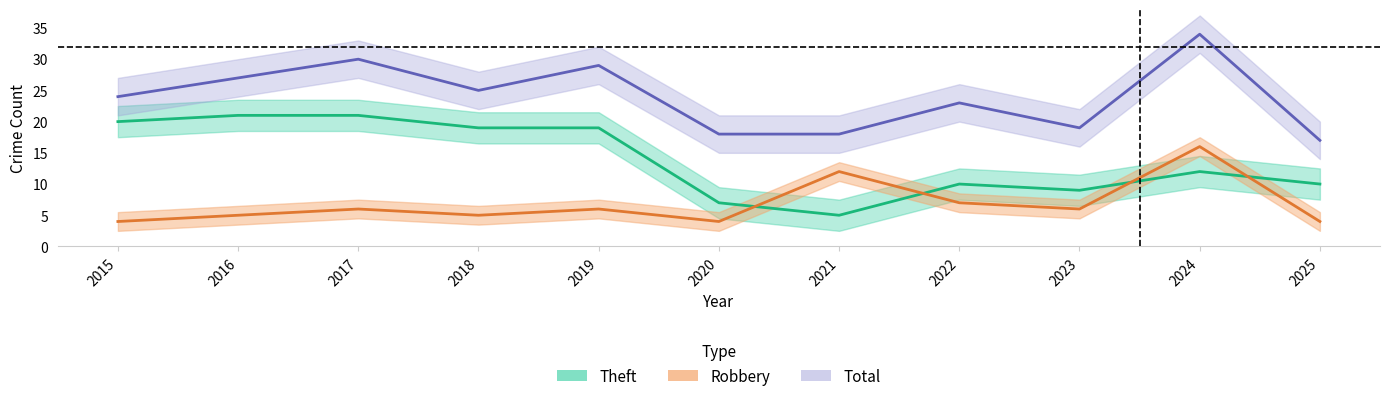

Reading left to right, list all the values displayed in this chart.

Theft: 20	21	21	19	19	7	5	10	9	12	10
Robbery: 4	5	6	5	6	4	12	7	6	16	4
Total: 24	27	30	25	29	18	18	23	19	34	17